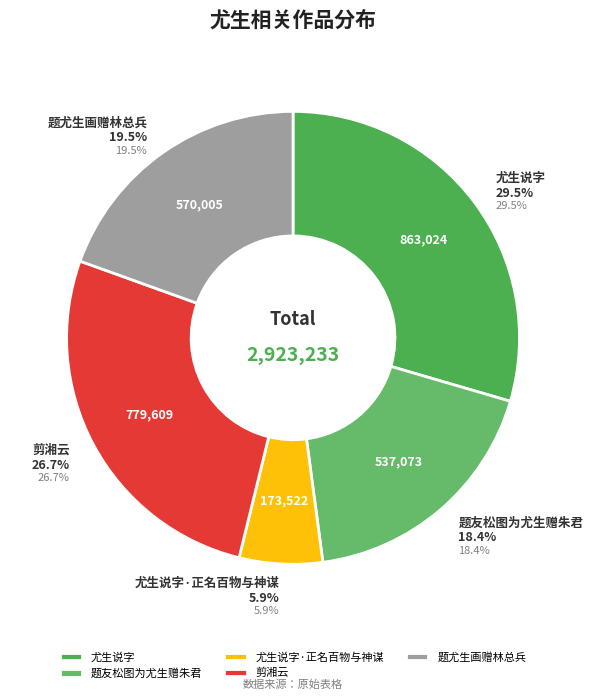

What is the largest slice in the pie chart?

尤生说字